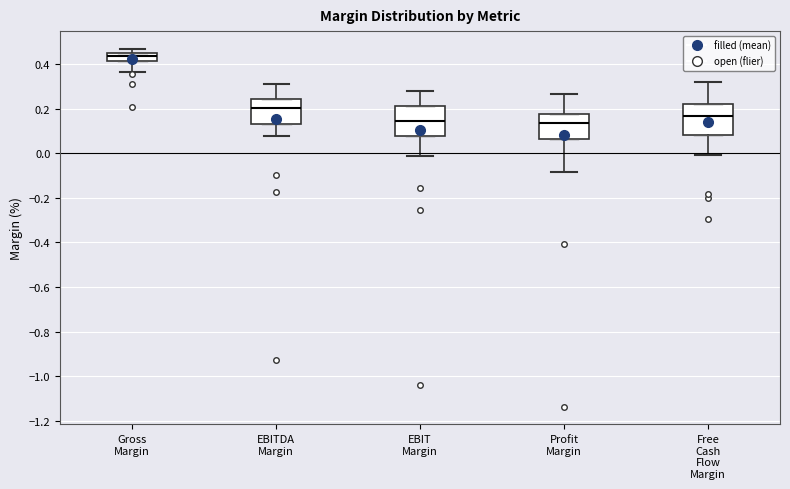

Reading left to right, read every box against the y-axis: the position of its median line, the range the box covers, and the ends of its whiskers. The values are not printed on the chart, so give them approximately, as read against the axis.

Gross Margin: median 0.44, box 0.42 to 0.46, whiskers 0.36 to 0.46 (just above the box's upper edge)
EBITDA Margin: median 0.20, box 0.14 to 0.24, whiskers 0.08 to 0.30
EBIT Margin: median 0.14, box 0.08 to 0.22, whiskers -0.02 to 0.28
Profit Margin: median 0.14, box 0.06 to 0.18, whiskers -0.08 to 0.26
Free Cash Flow Margin: median 0.16, box 0.08 to 0.22, whiskers 0.00 to 0.32